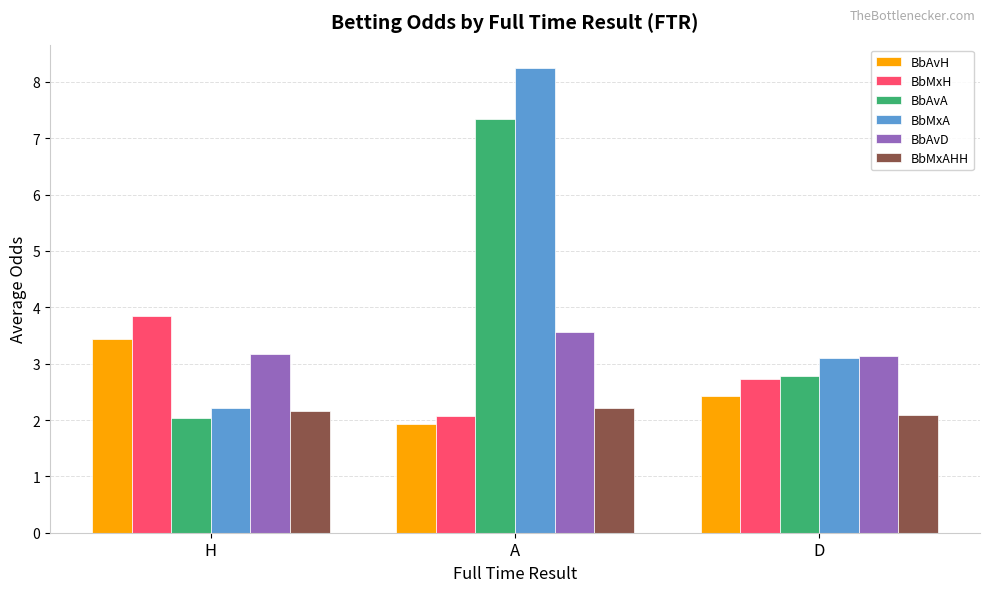

At how many categories does at least one series exceed 7?

1